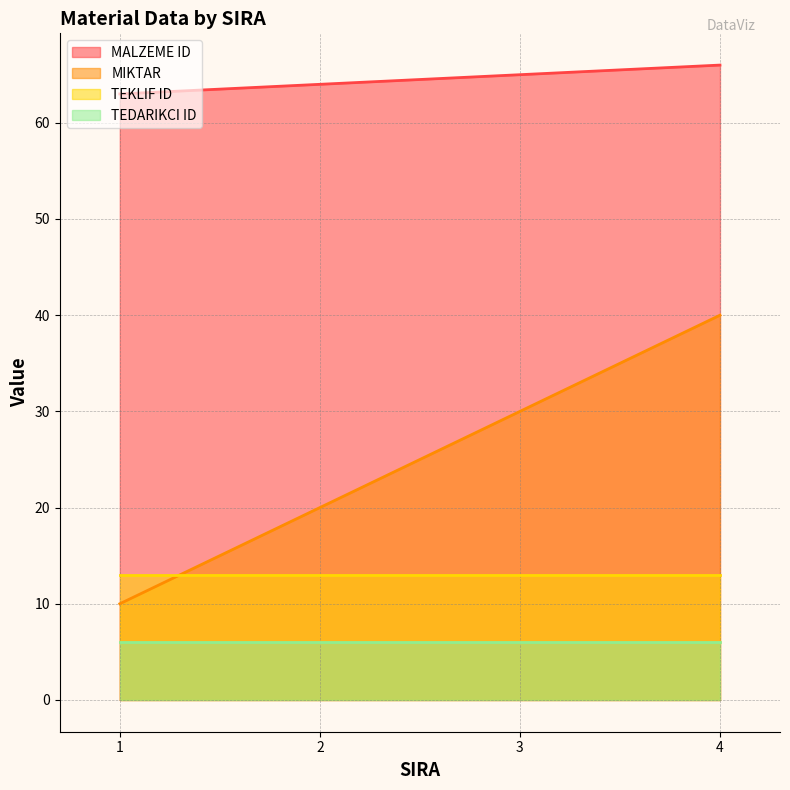

At how many categories does at least one series exceed 22?

4